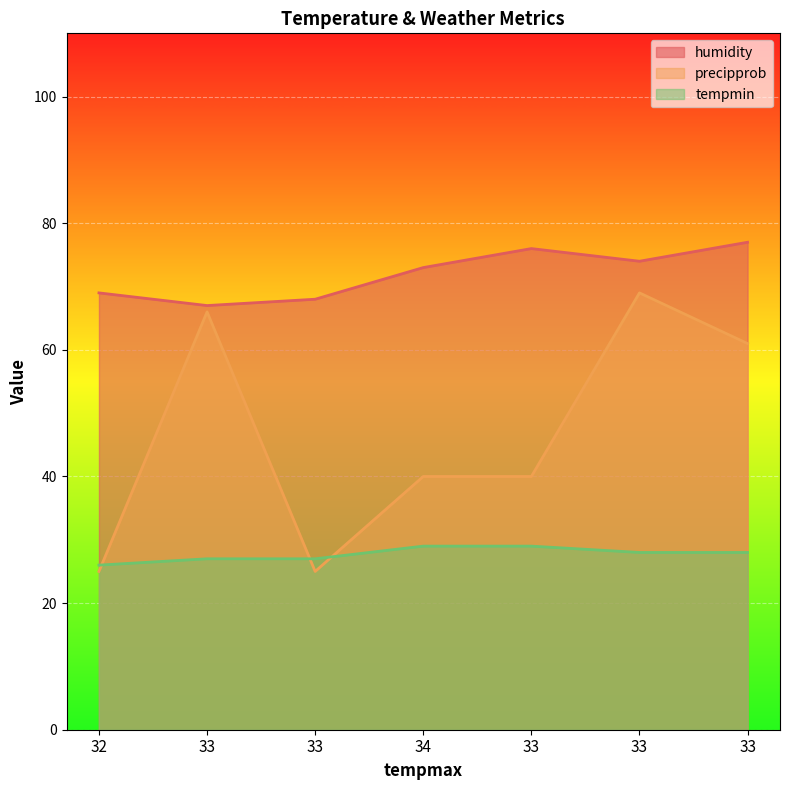

How many lines are shown in the chart?

3